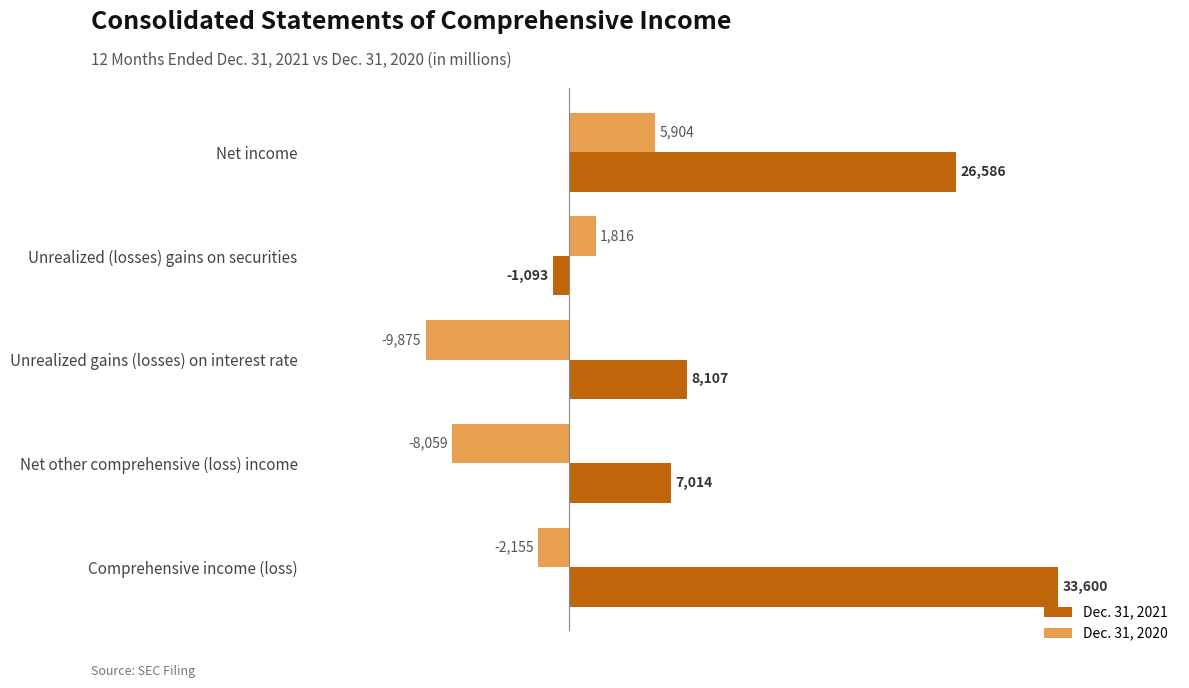

How many values in Dec. 31, 2020 are above zero?

2